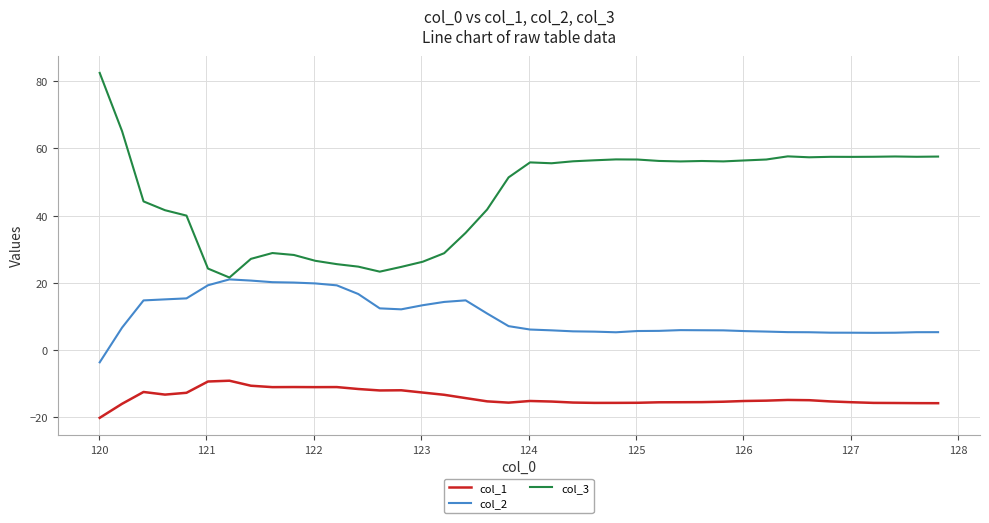

Which series has the largest total across all categories?

col_3